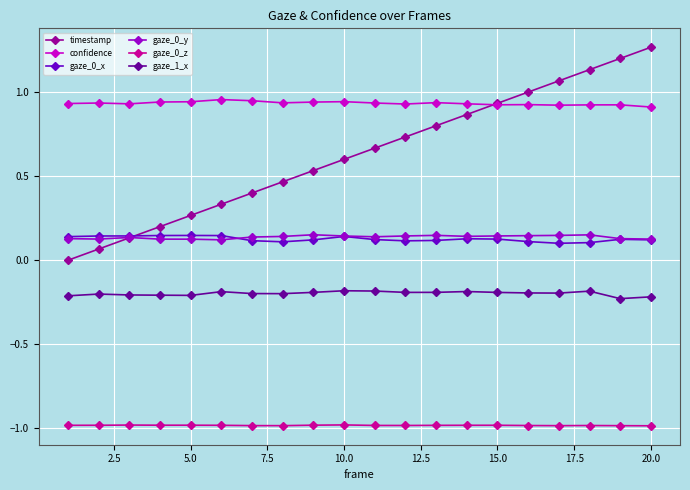

Which series has the largest total across all categories?

confidence